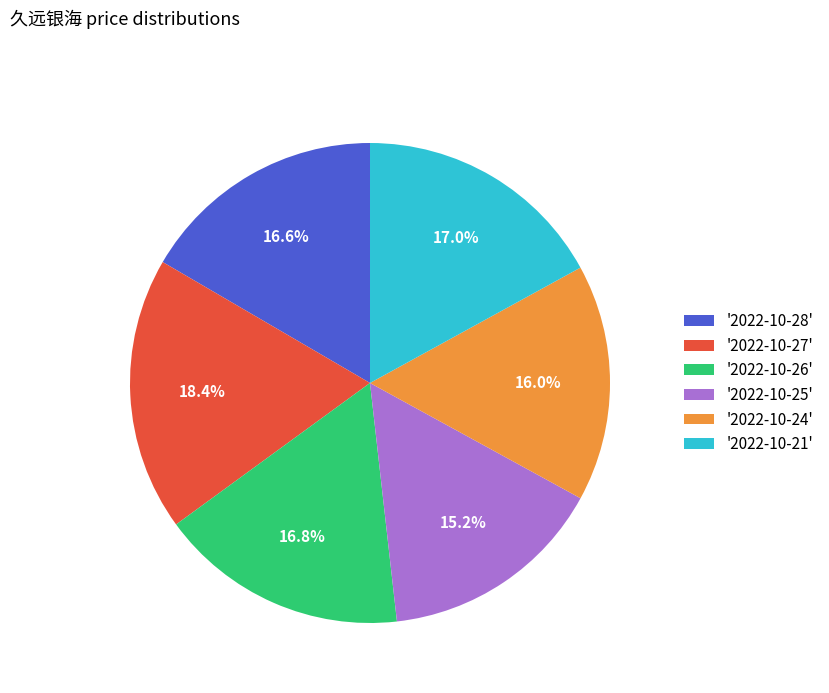

How many slices are in this pie chart?

6